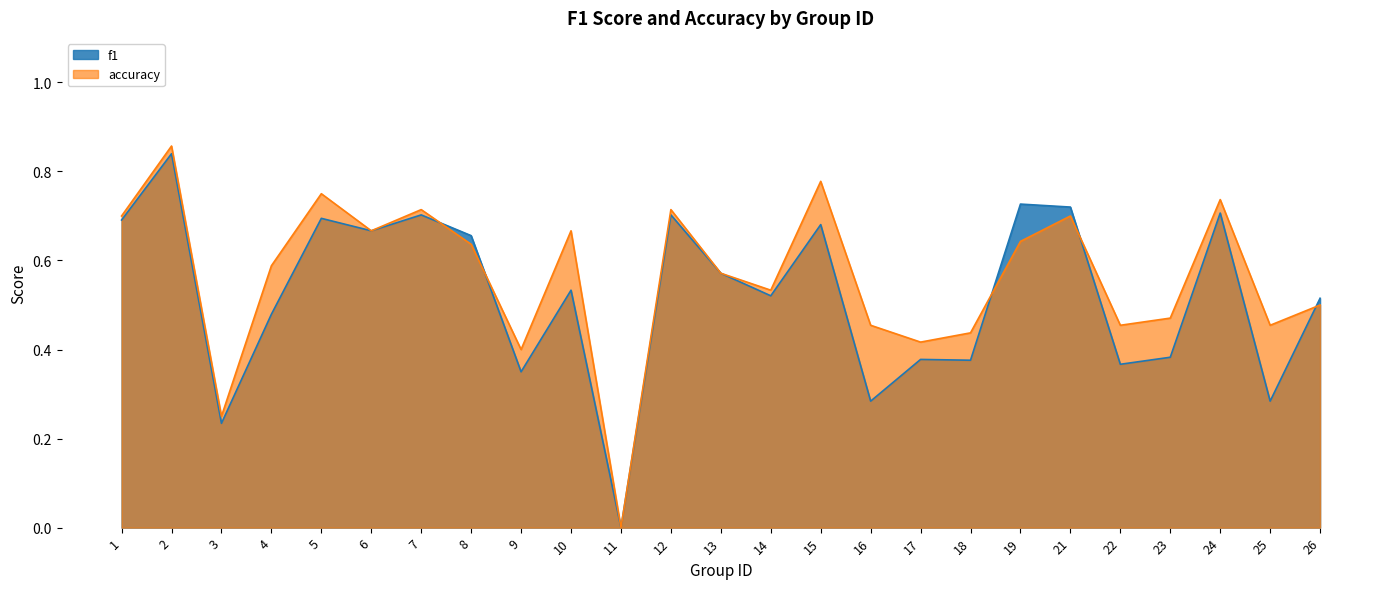

In f1, how many points are lower than both neighbors (excluding endpoints)?

9